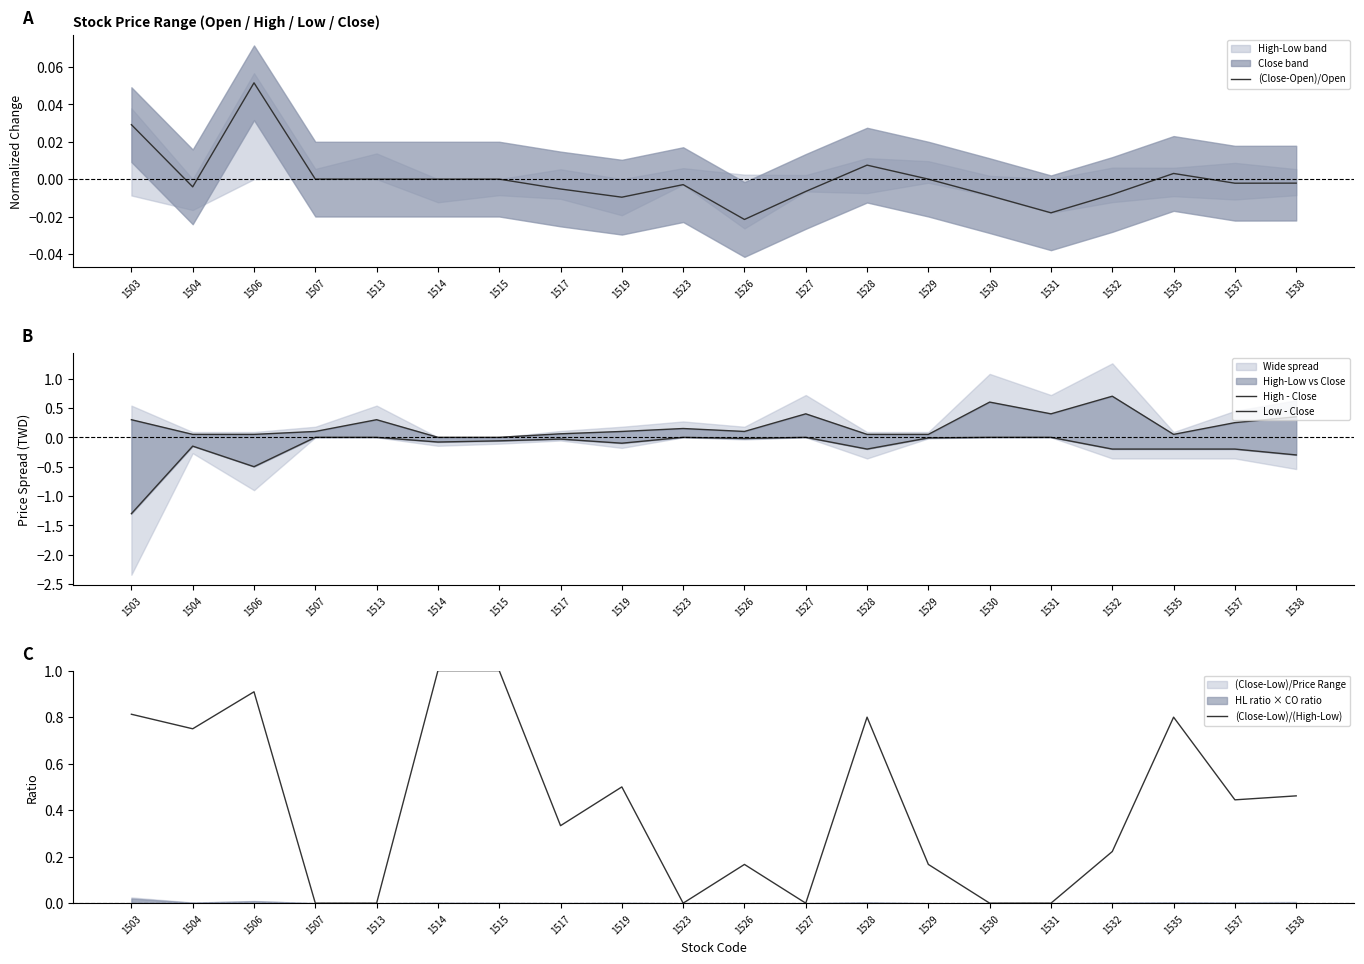

What is the difference between the maximum and minimum values in the (Close-Low)/(High-Low) series?

1.0